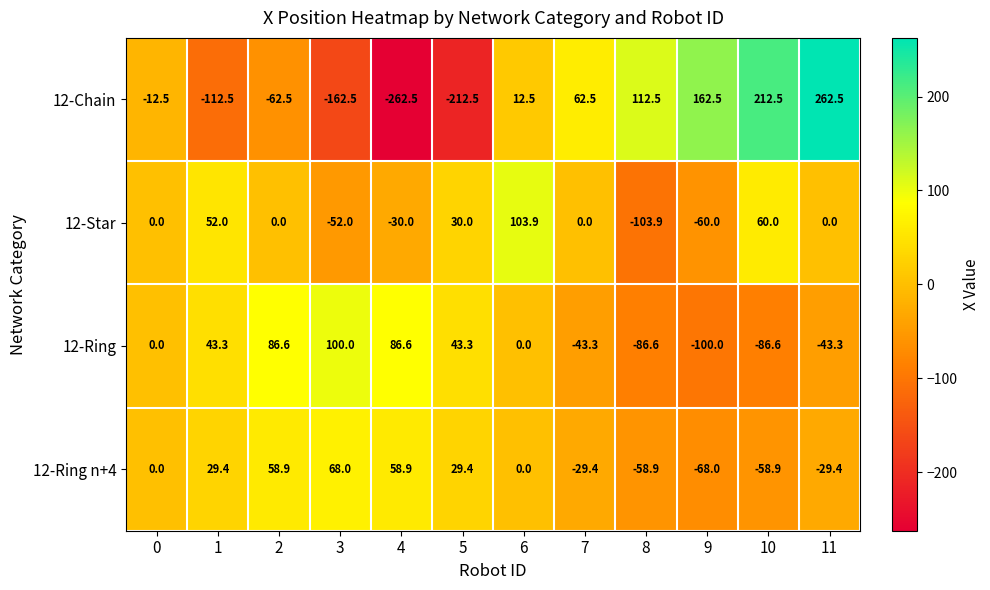

List the series in order of their peak value, highest first.

12-Chain, 12-Star, 12-Ring, 12-Ring n+4